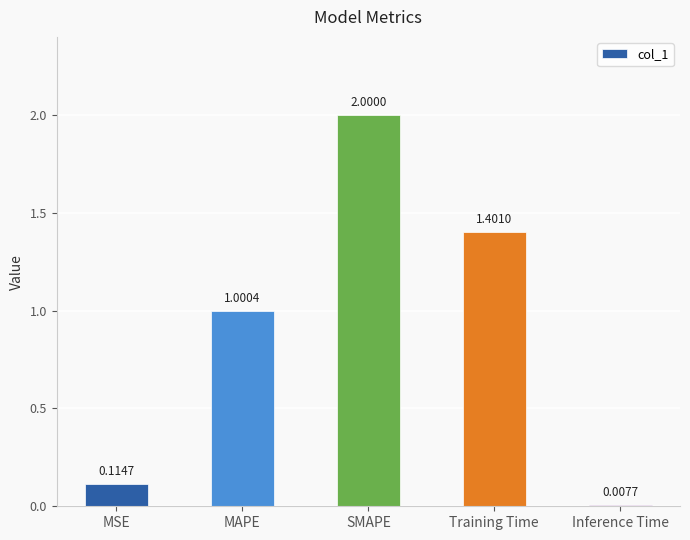

What position from the right is MSE?

5